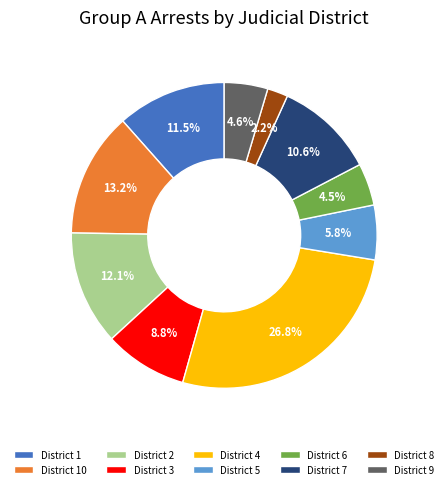

To the nearest percent, what is the difference between the largest and smallest slice percentages?

25%